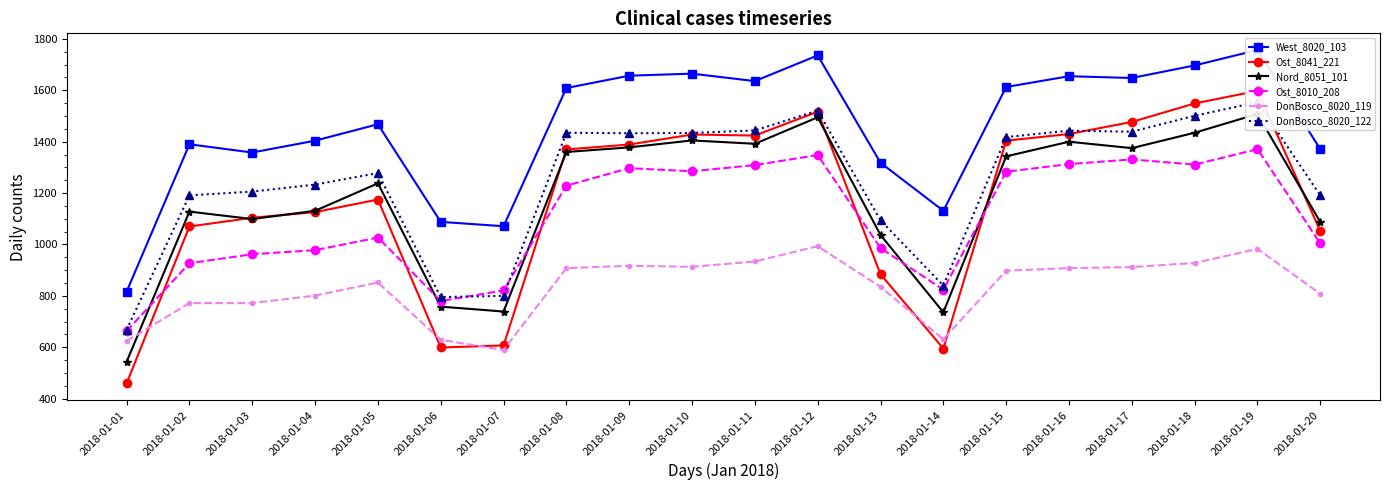

What are all the series names shown in the legend?

West_8020_103, Ost_8041_221, Nord_8051_101, Ost_8010_208, DonBosco_8020_119, DonBosco_8020_122